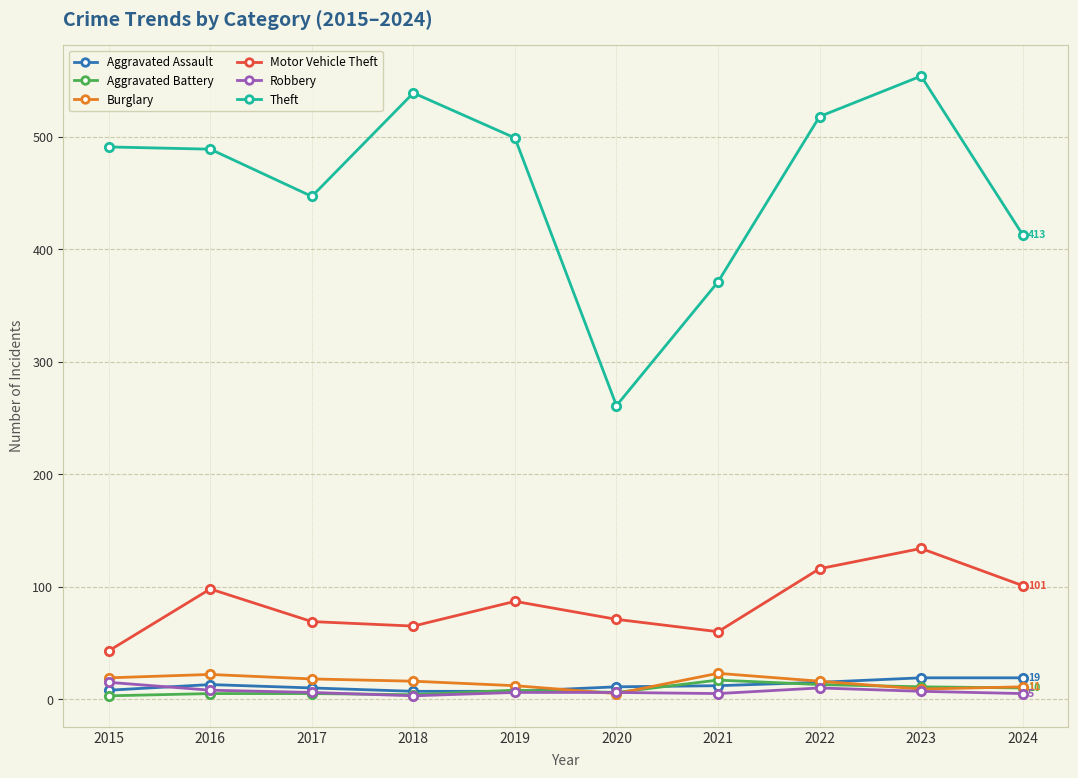

The Motor Vehicle Theft series shows 96 at 2017. True or false?

False